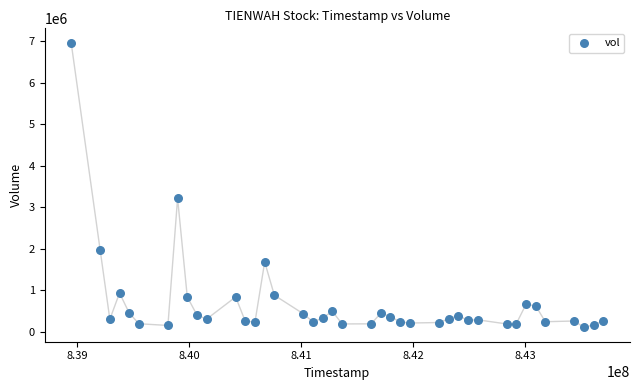

What Y value in the scatter plot is closest to 3533911?

3215300